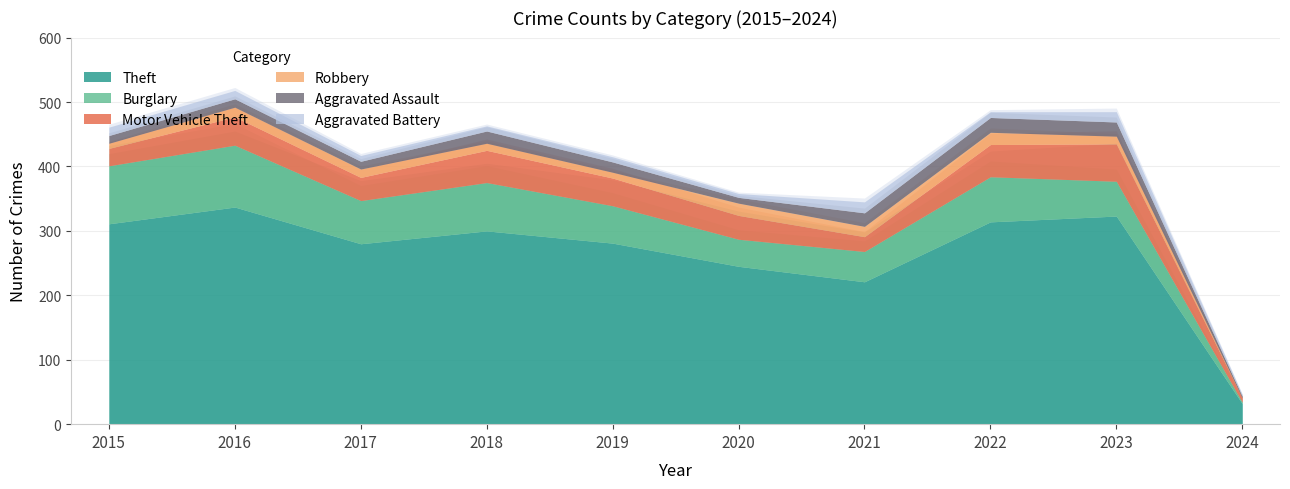

How many values in the Burglary series exceed 67?

4